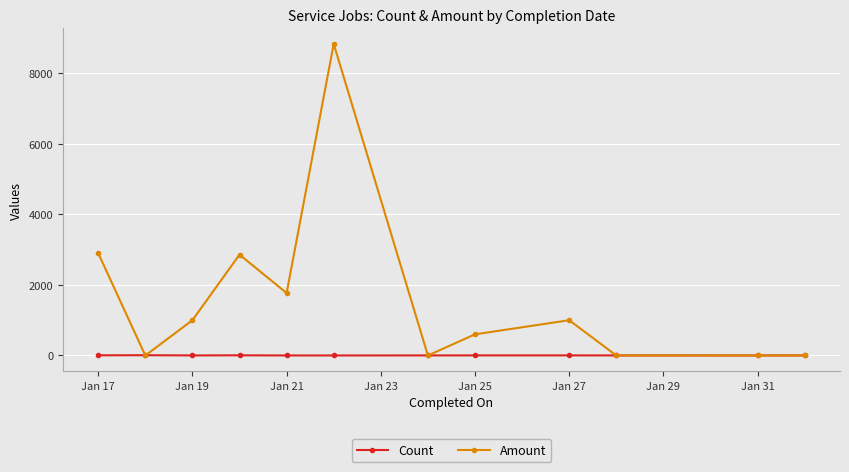

True or false: Count has more than 1 points higher than both neighbors.

True